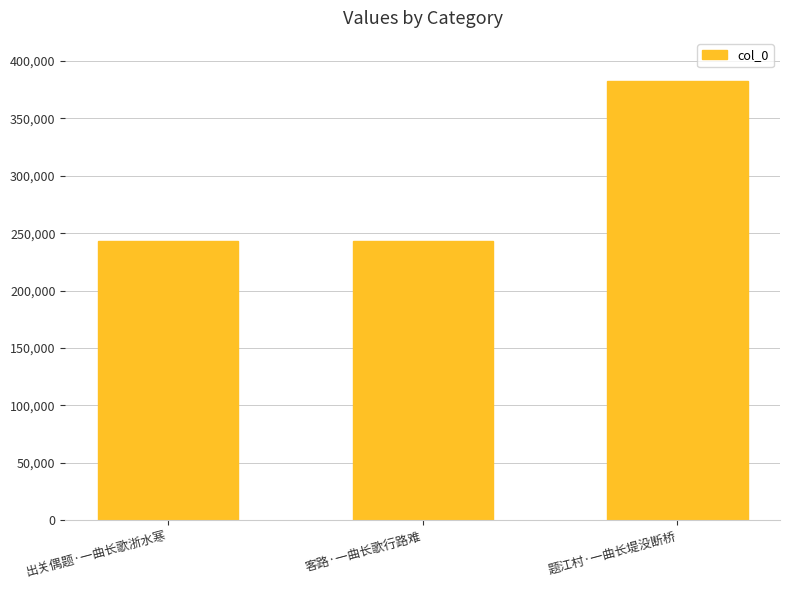

Are the bars horizontal?

No